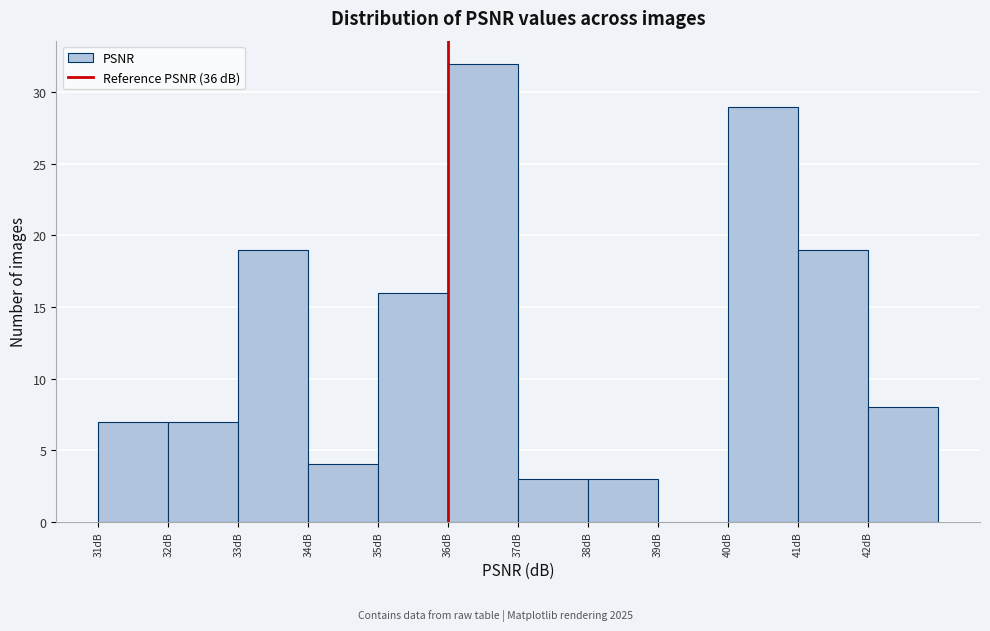

Over which range of the x-axis is the bar tallest?

36 to 37